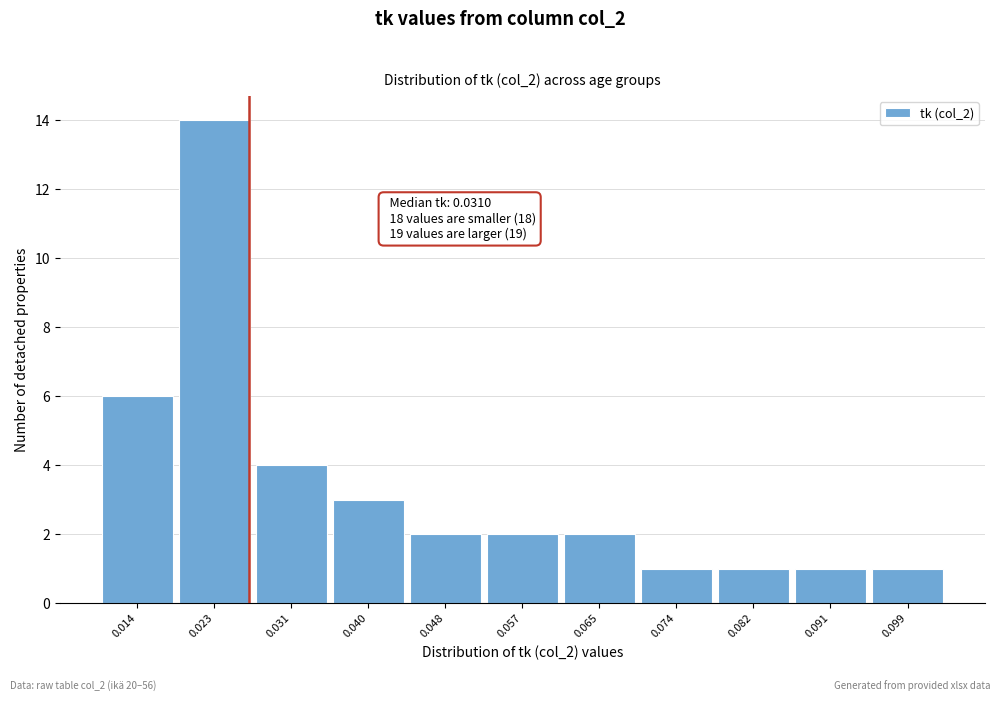

Reading left to right, list all the values displayed in this chart.

6	14	4	3	2	2	2	1	1	1	1